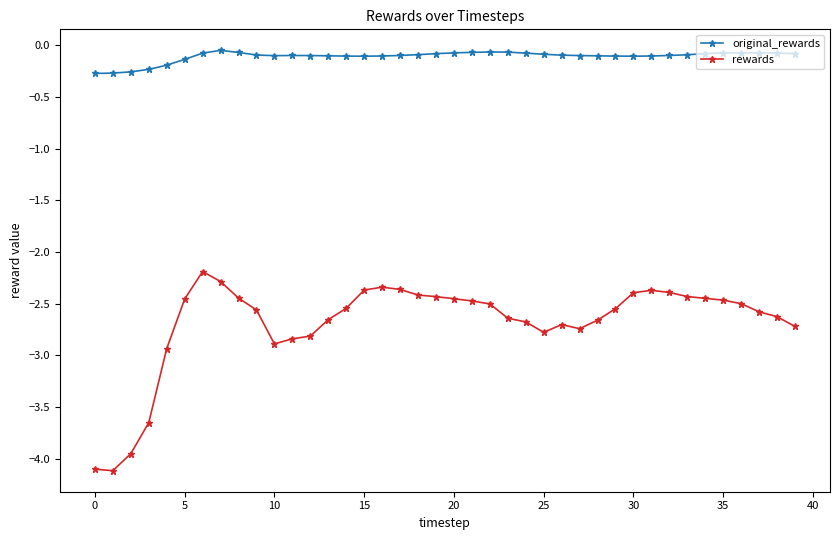

What is the minimum value shown in the chart?

-4.1